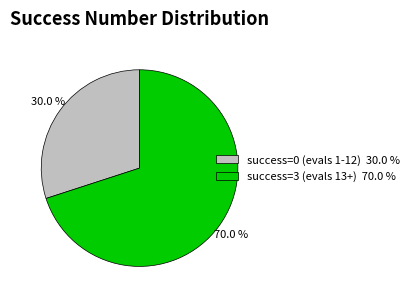

Rank the categories by value from lowest to highest.

success=0 (evals 1-12) 30.0 %, success=3 (evals 13+) 70.0 %